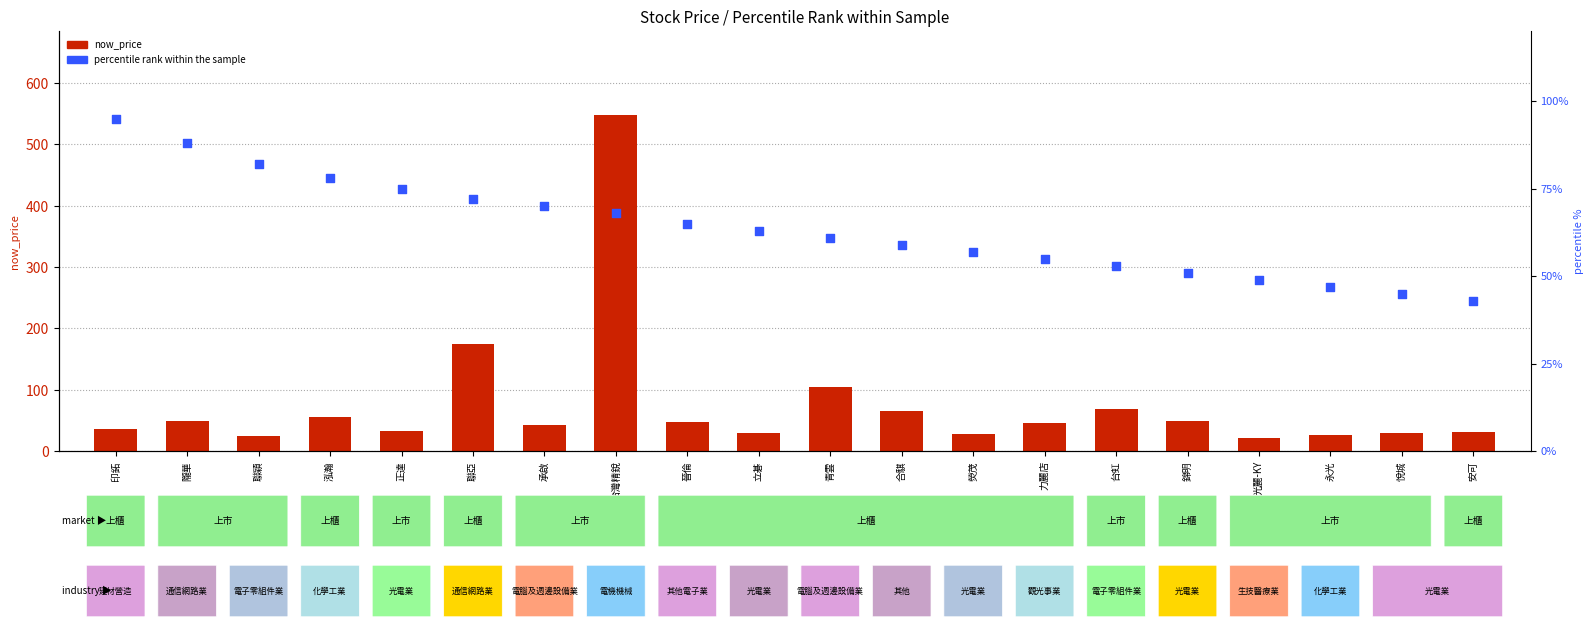

Is the value of now_price at 安可 greater than the value of percentile rank within the sample at 青雲?

No